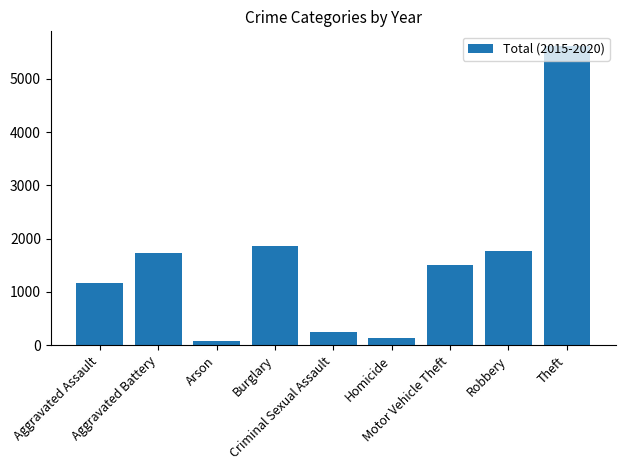

What is the average value?

1567